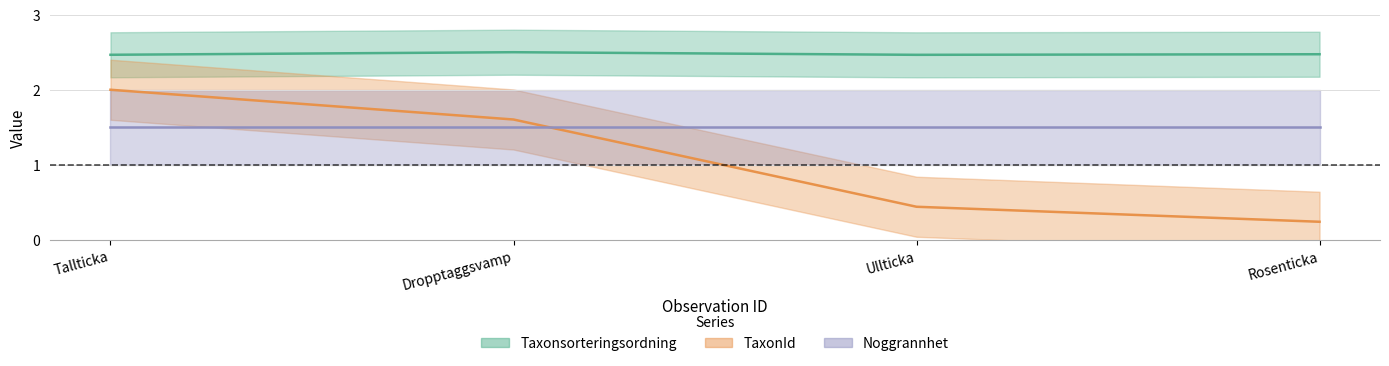

Is the value of TaxonId at Dropptaggsvamp greater than the value of Taxonsorteringsordning at Ullticka?

No